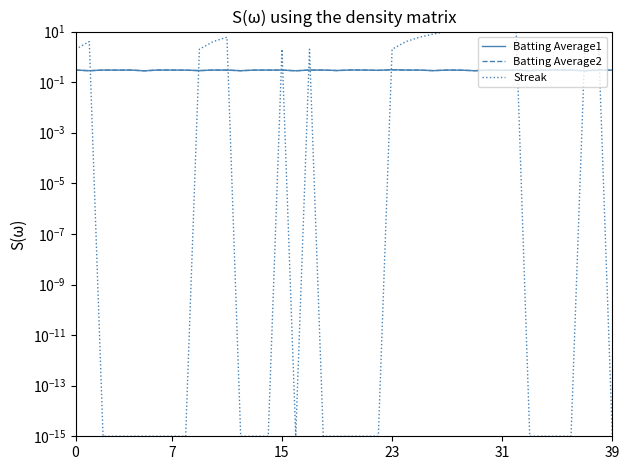

At which label does Streak reach its peak?

32